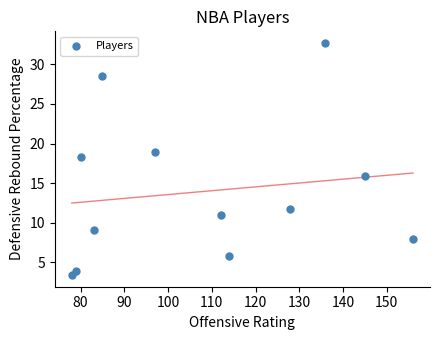

What is the average Y value?

13.9